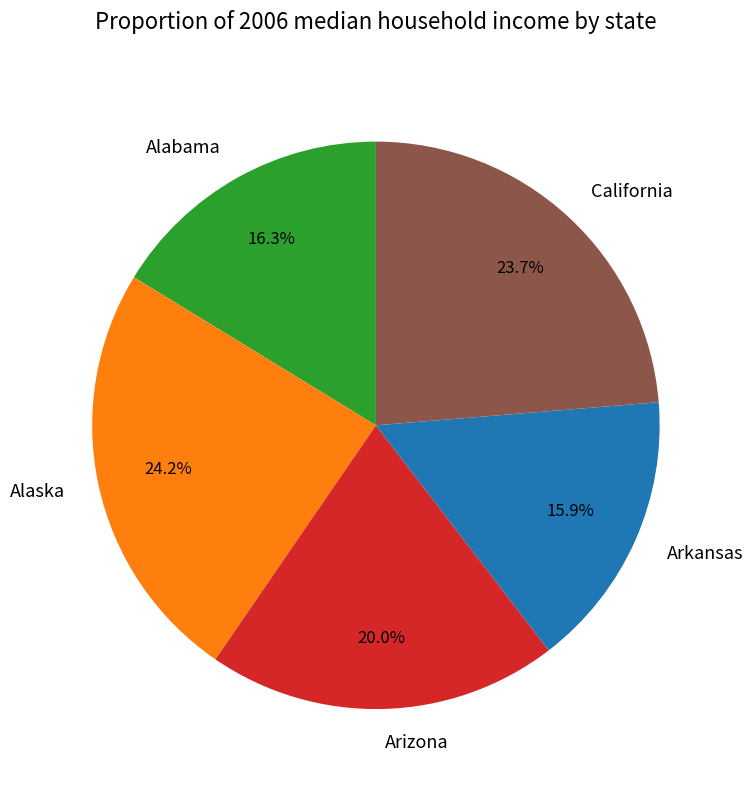

The Arizona slice represents 10% of the pie. True or false?

False